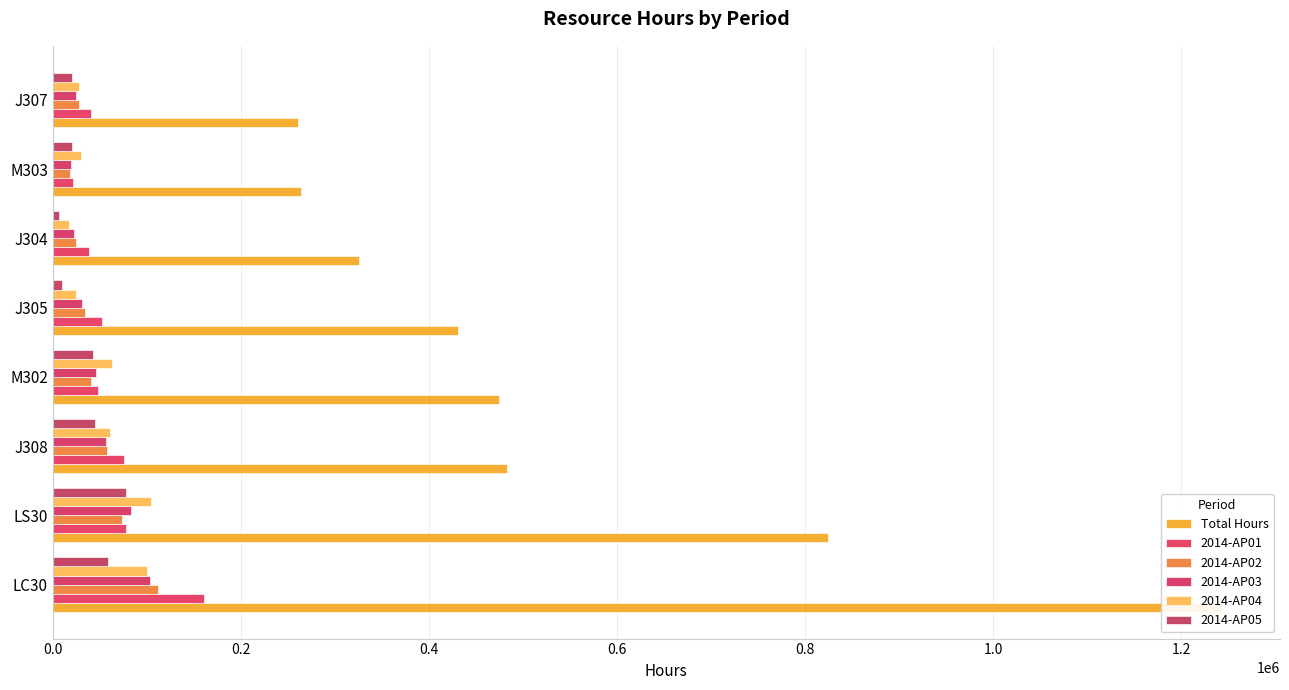

Between J304 and M303, which series saw the biggest shift?

Total Hours